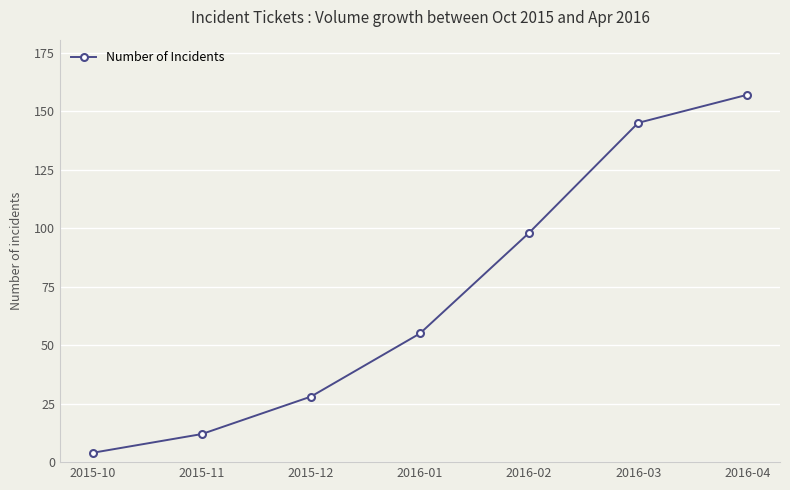

The chart shows a value of 55 at 2016-01. True or false?

True